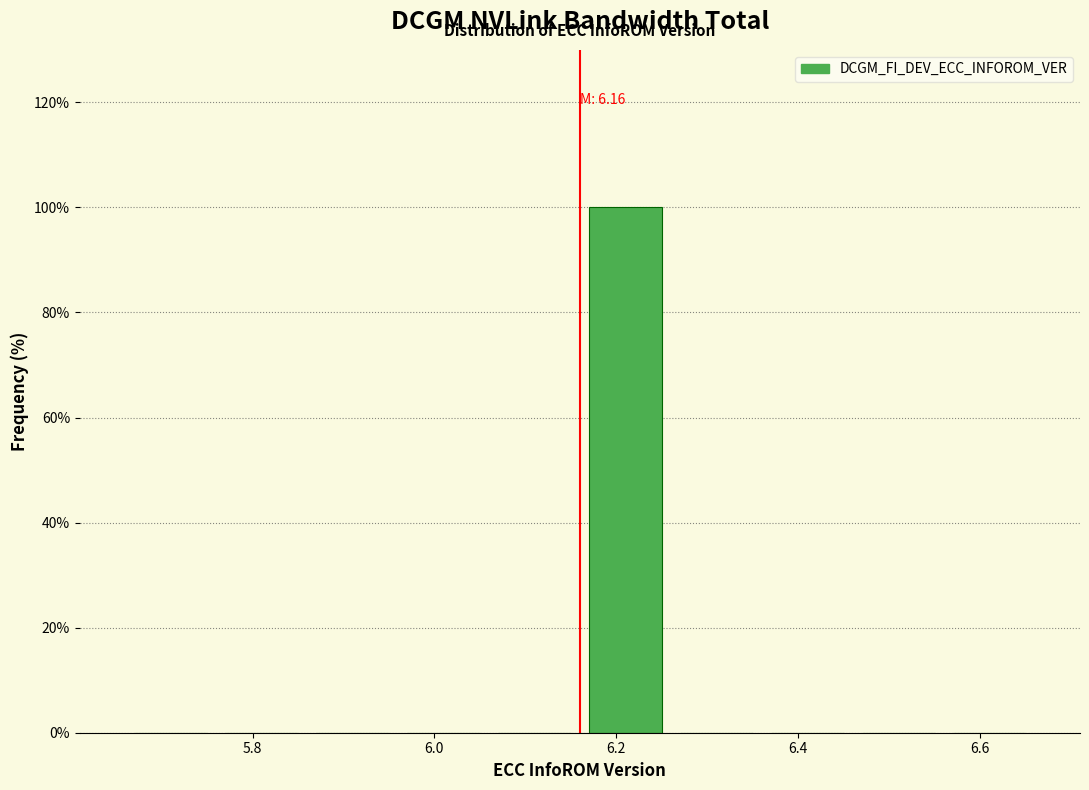

Over which range of the x-axis is the bar tallest?

6.16 to 6.26